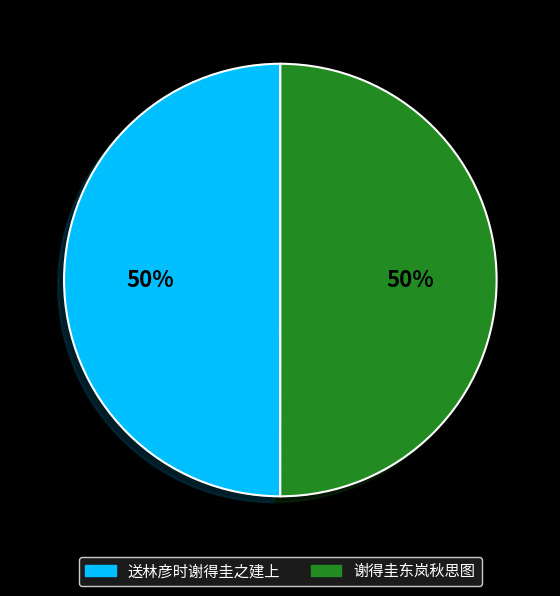

How many slices are in this pie chart?

2